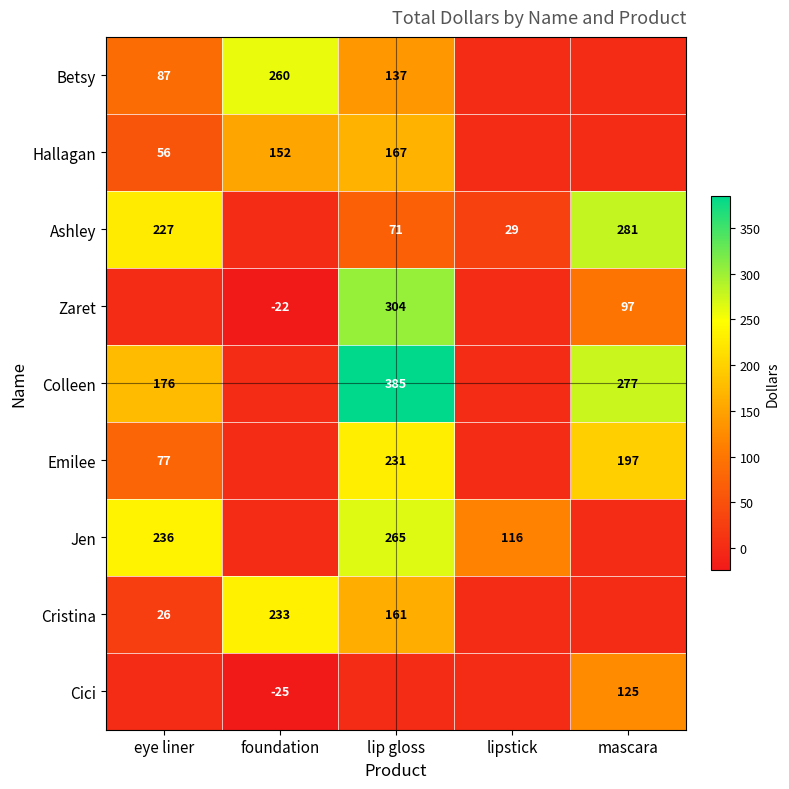

Is it true that Cristina equals 105 at lip gloss?

False